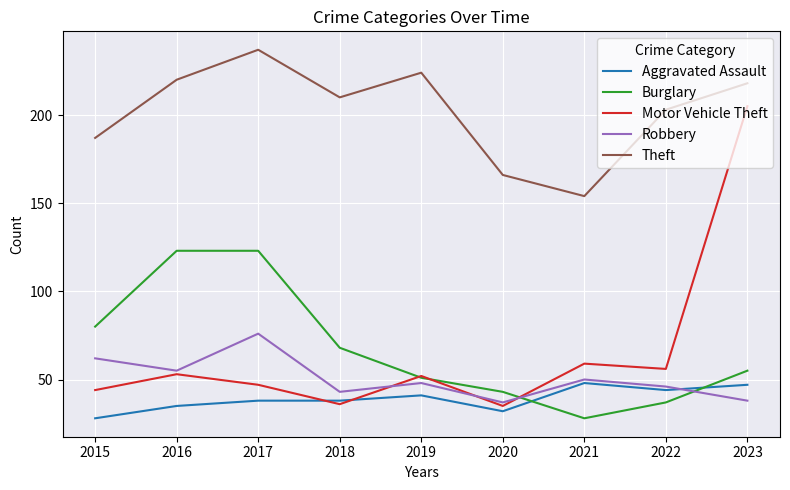

What is the maximum value shown in the chart?

237